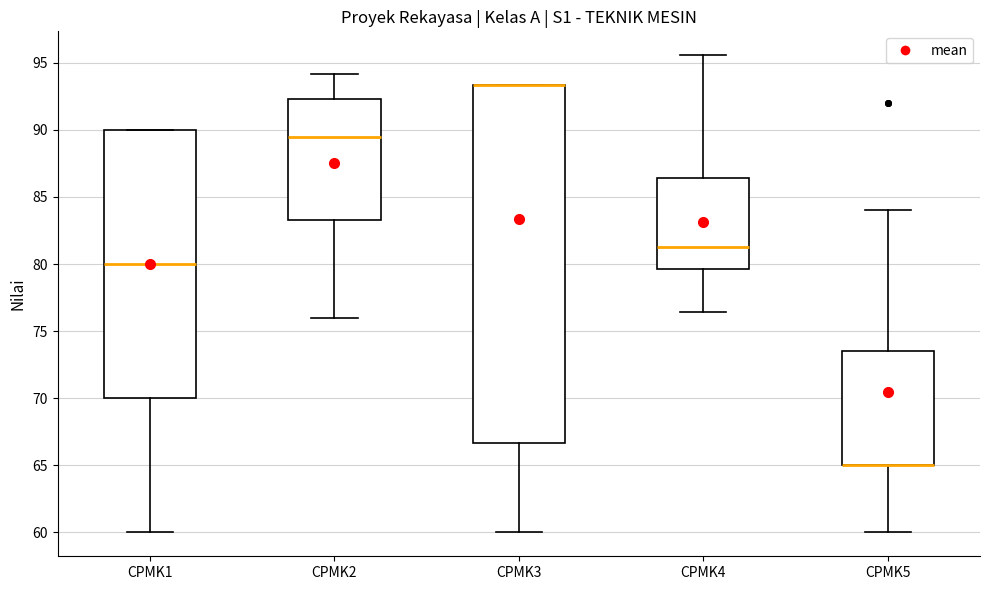

Comparing the boxes themselves (not the whiskers), which one is the tallest?

CPMK3